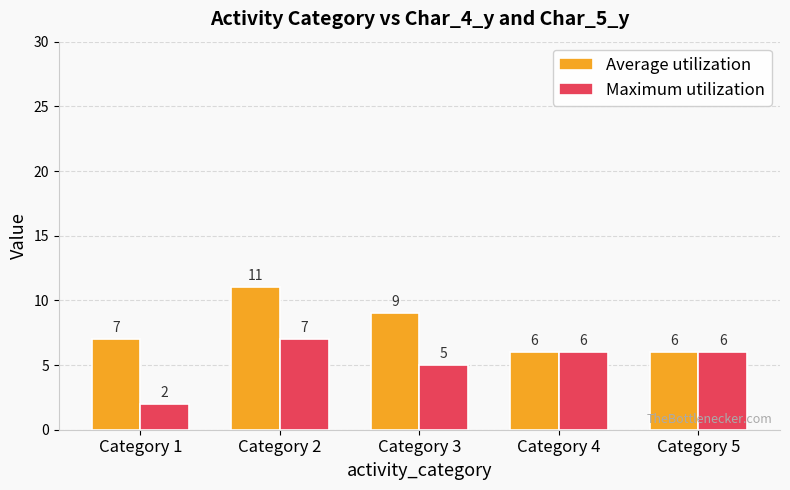

The Average utilization series shows 19 at Category 2. True or false?

False